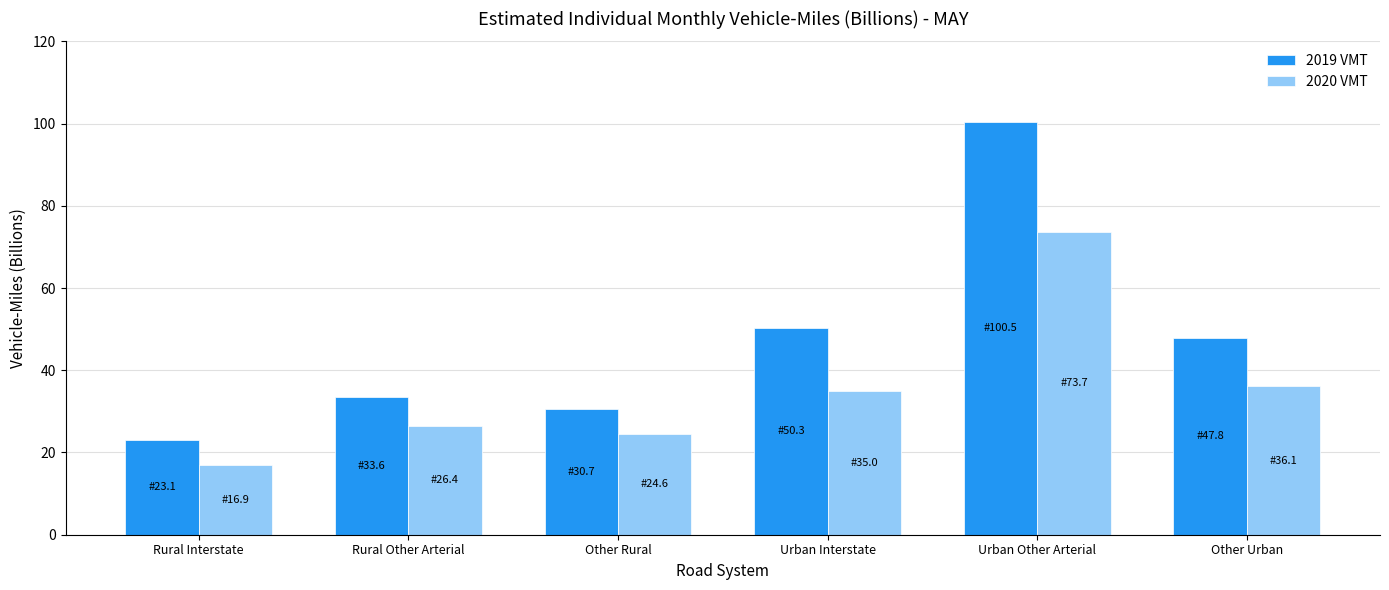

Reading left to right, transcribe all the data shown in this chart.

2019 VMT: 23.1	33.6	30.7	50.3	100.5	47.8
2020 VMT: 16.9	26.4	24.6	35.0	73.7	36.1